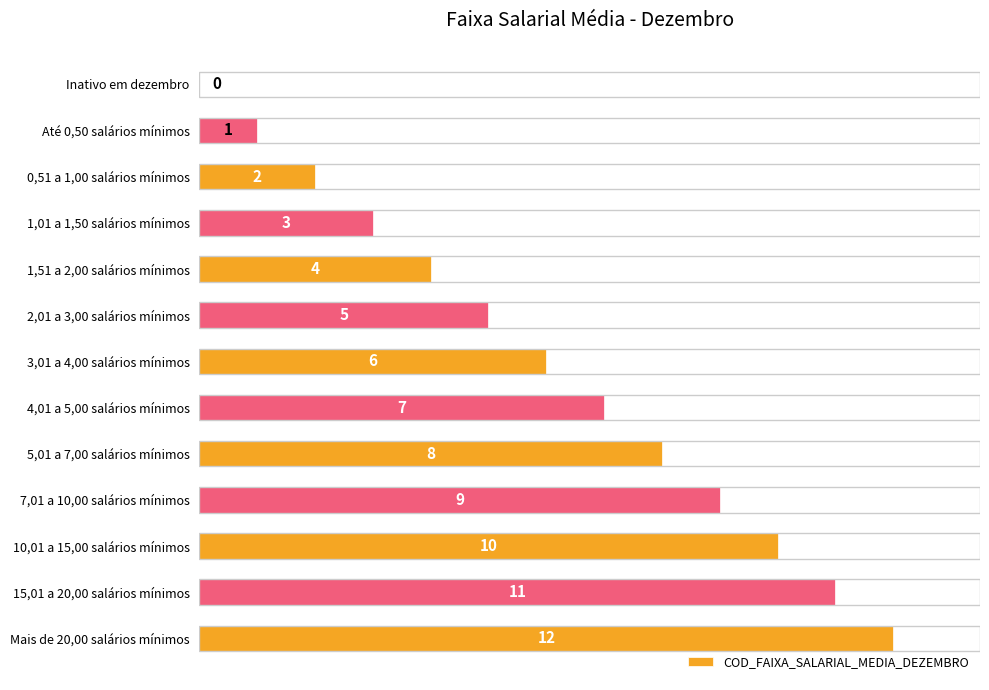

What is the change in value from 1,51 a 2,00 salários mínimos to 10,01 a 15,00 salários mínimos?

+6